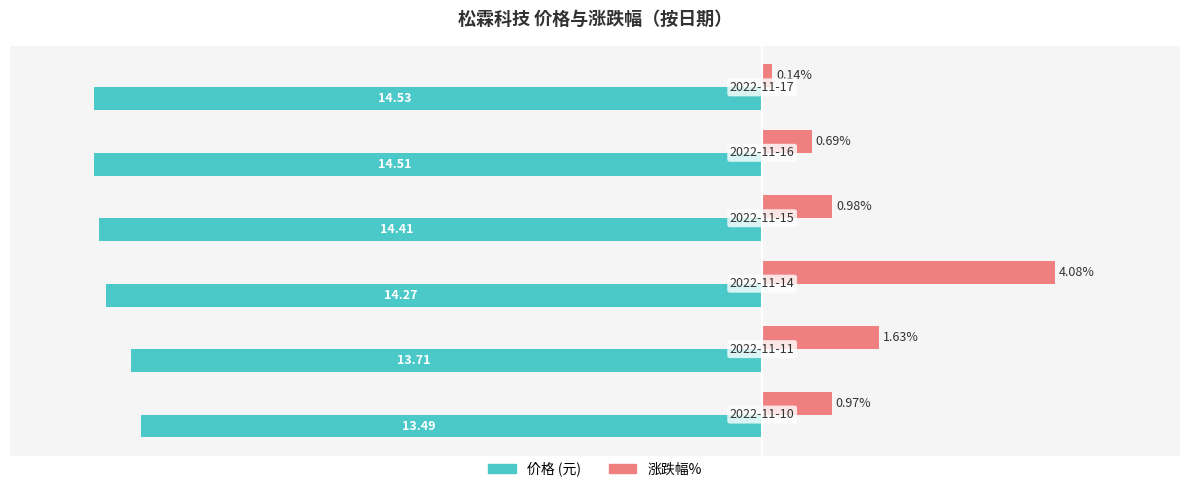

How many bars are there in each group?

2